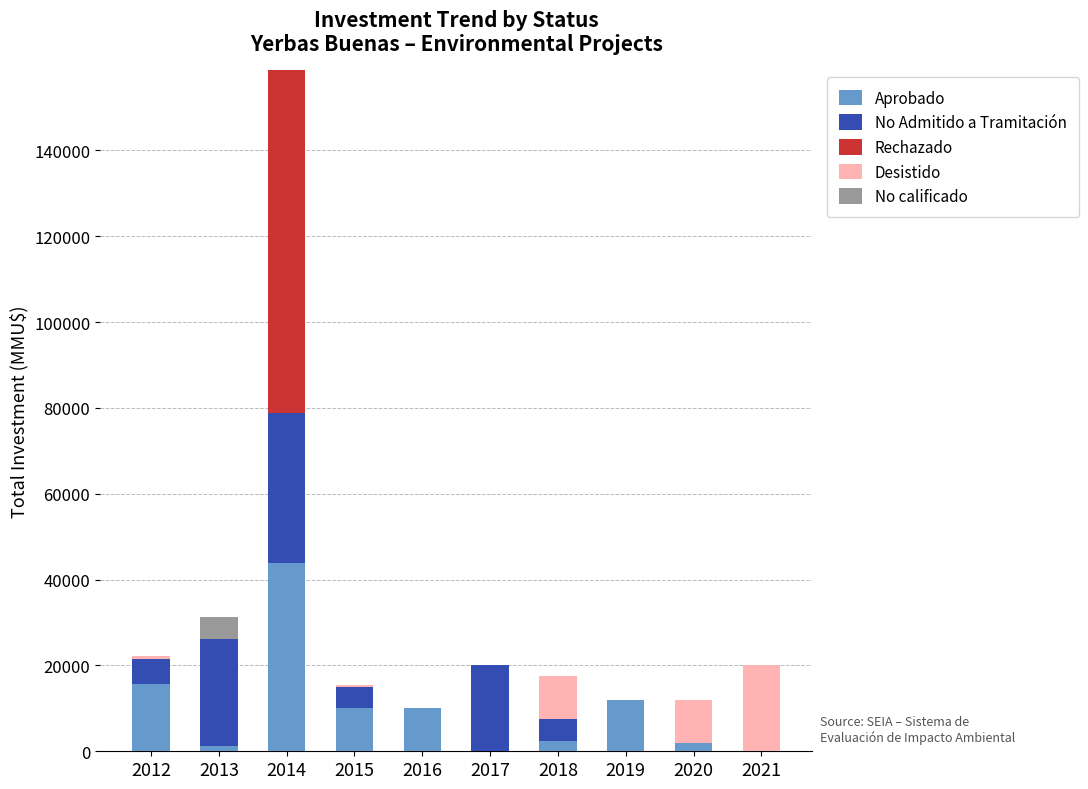

The value of Aprobado at 2014 is 43760. True or false?

True